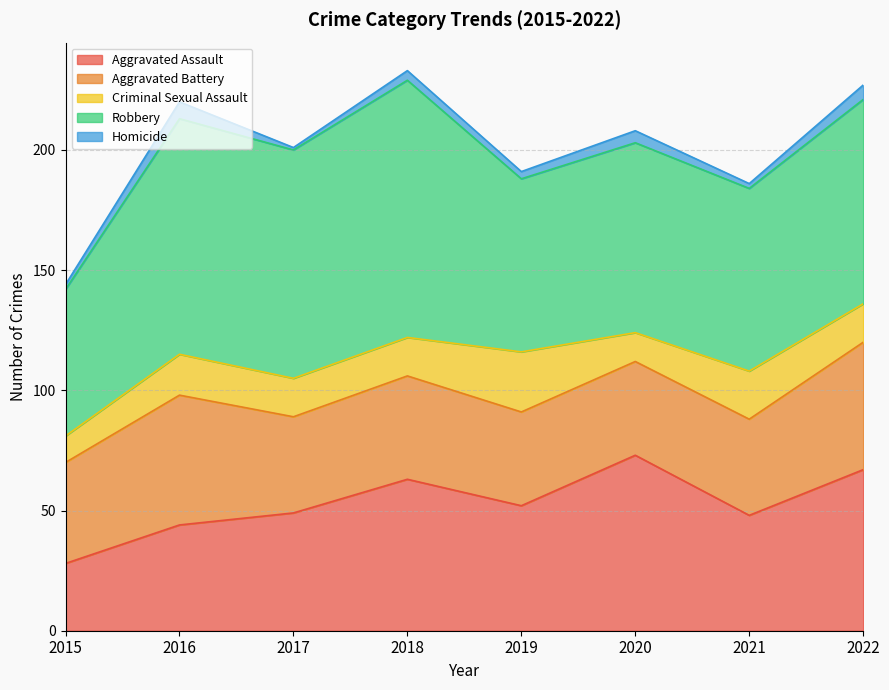

True or false: Aggravated Battery and Robbery intersect in this chart.

False